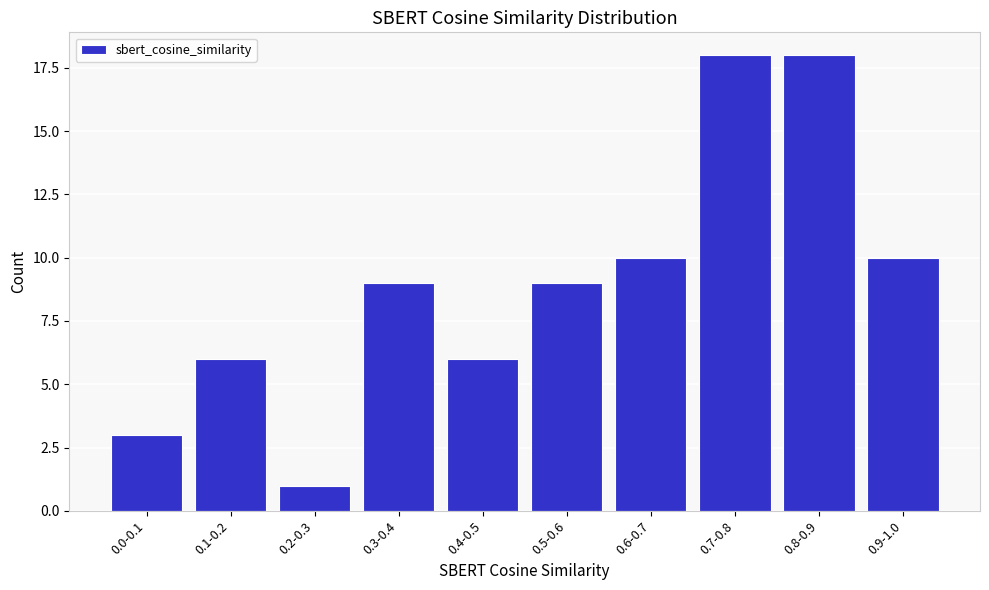

Reading right to left, extract all data points from this chart.

10	18	18	10	9	6	9	1	6	3